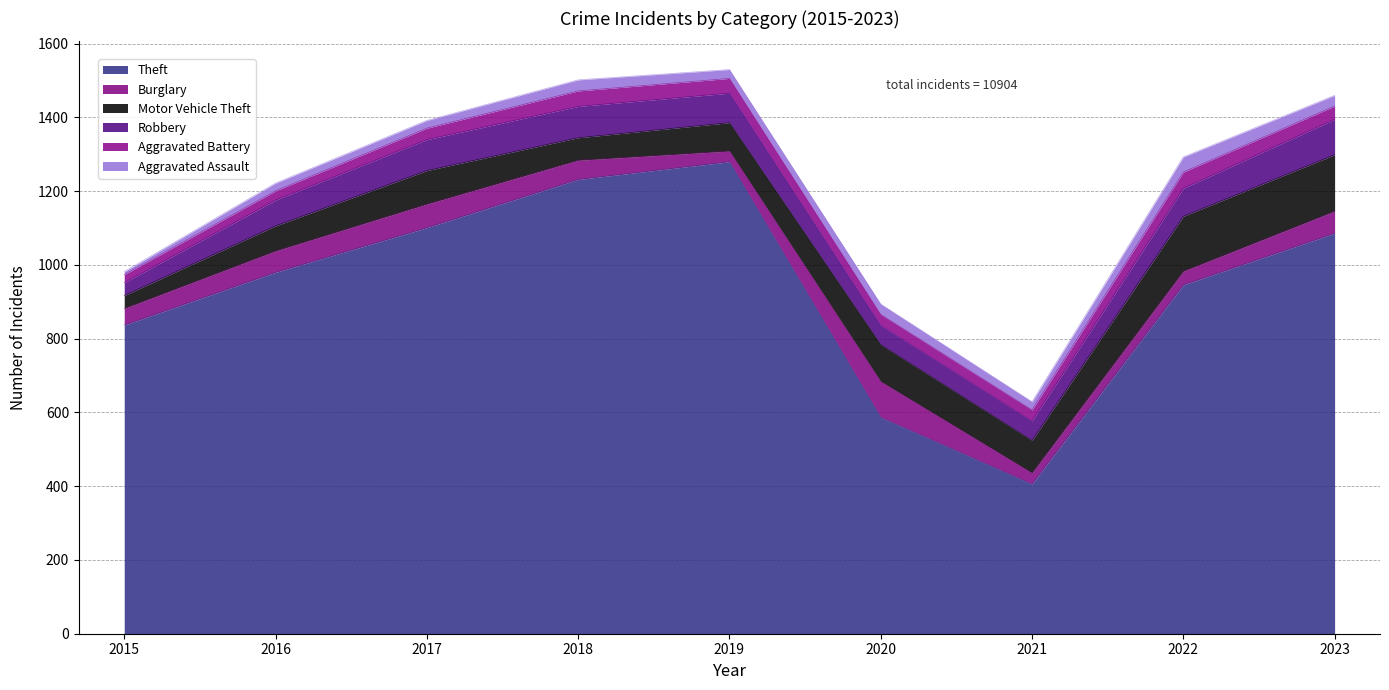

Which series has the widest spread of values?

Theft